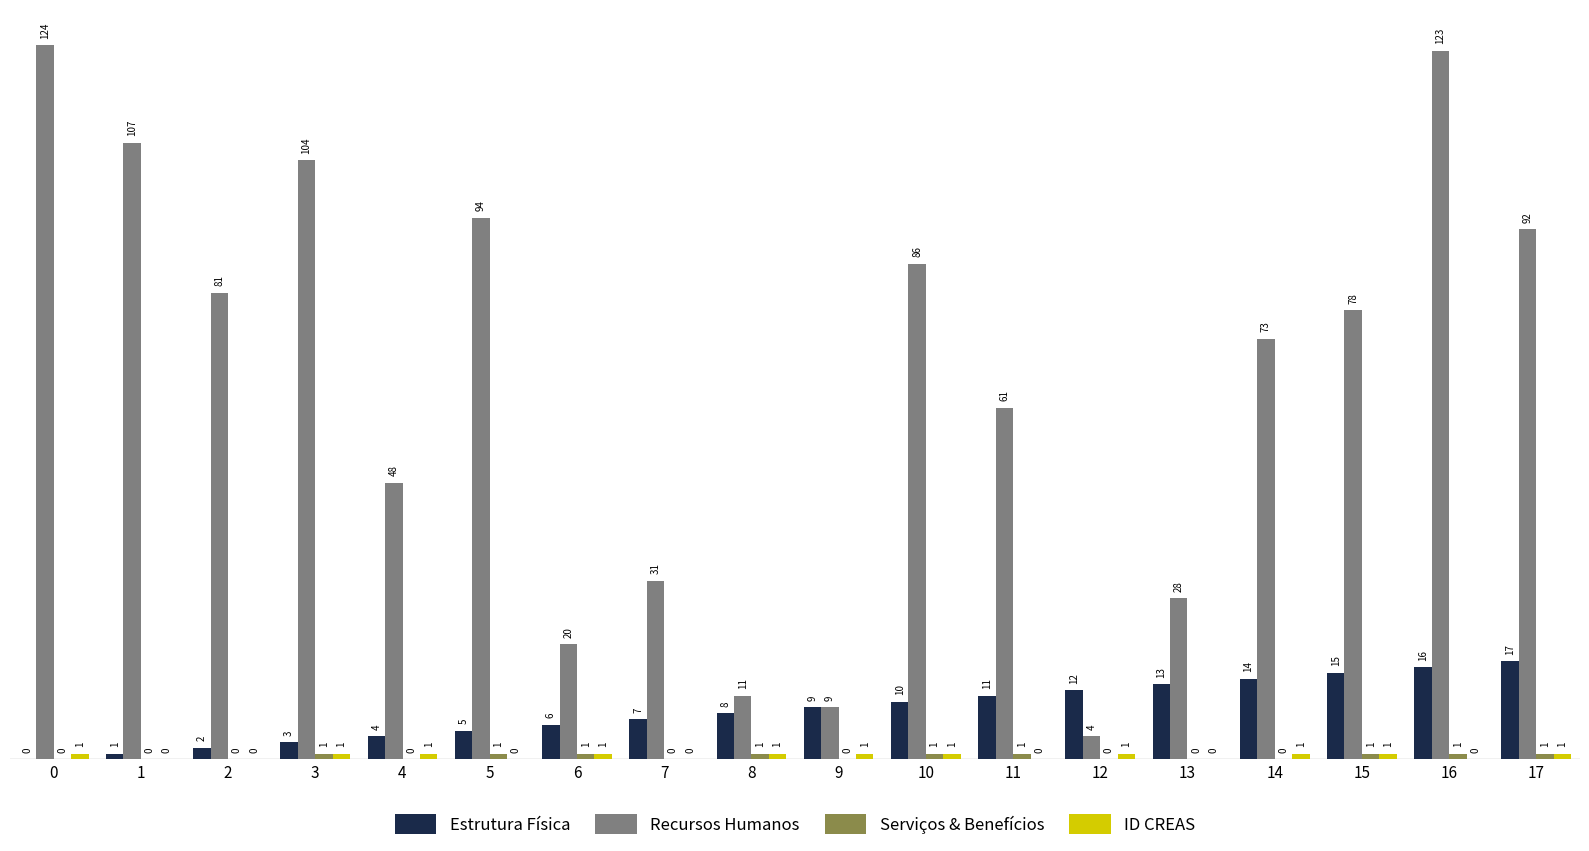

Are the bars grouped side by side (vs. stacked)?

Yes